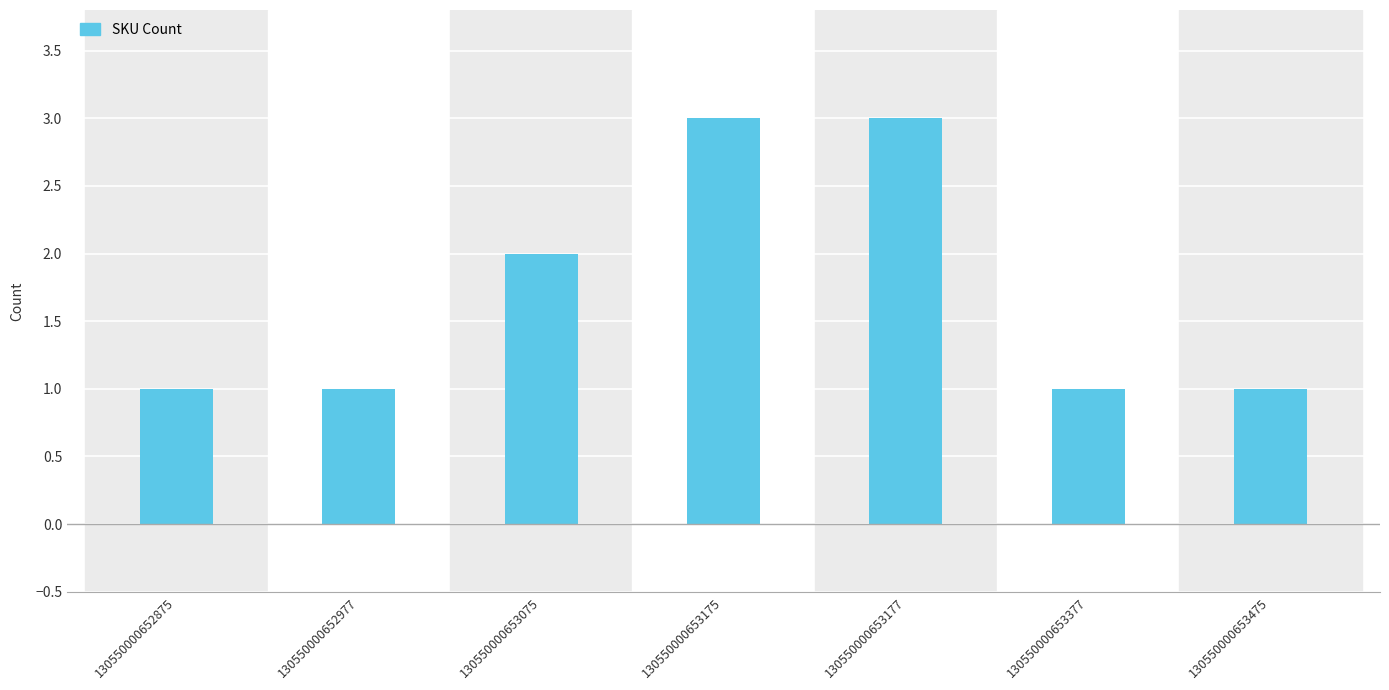

What is the change in value from 130550000653075 to 130550000653177?

+1